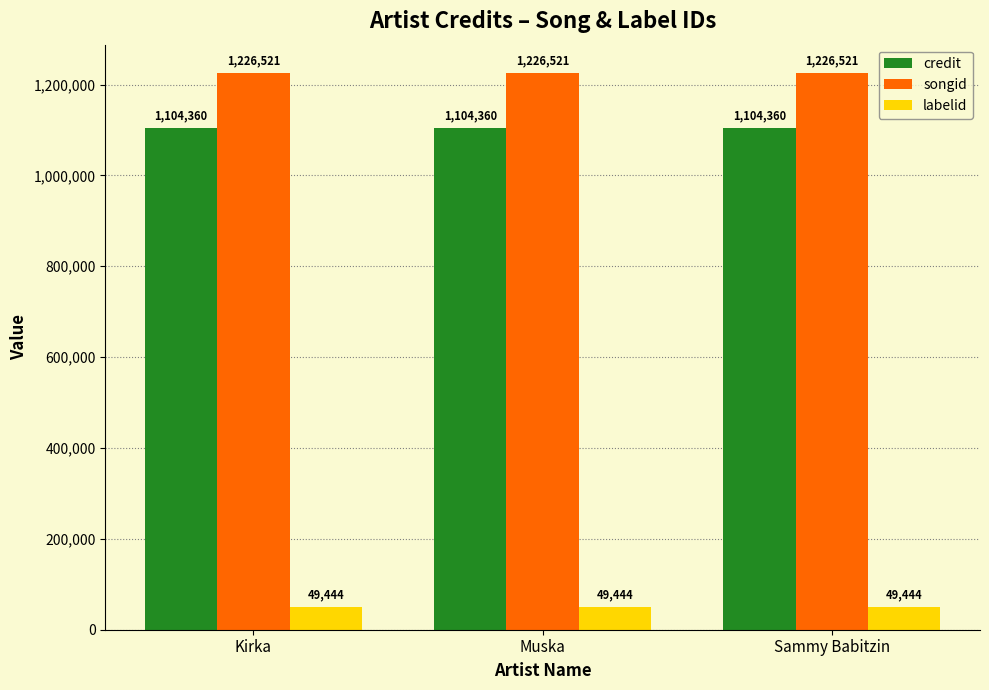

What is the difference between the highest and lowest values at Kirka?

1177077